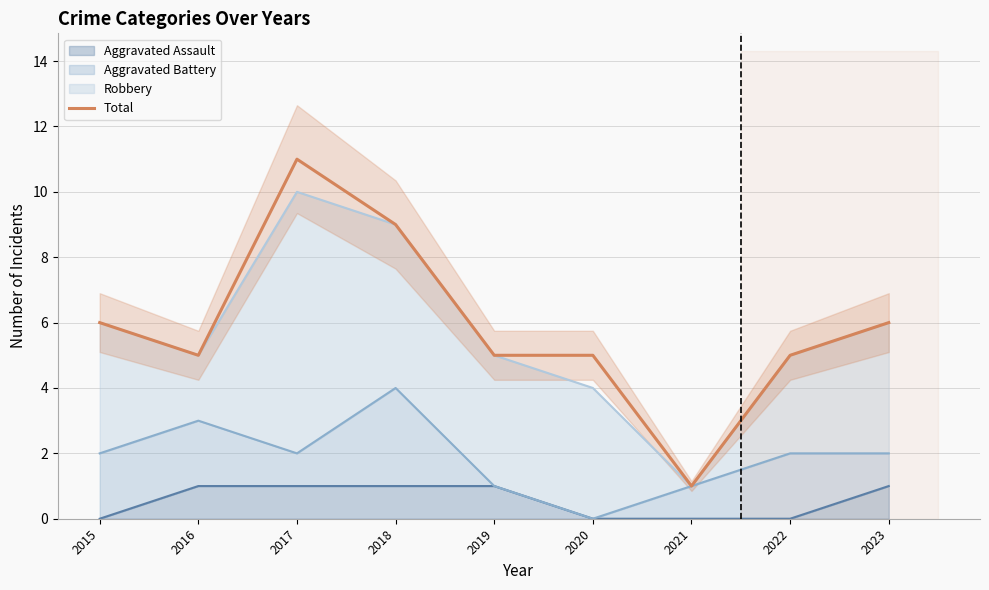

How many points are higher than both their immediate neighbors (excluding endpoints)?

1